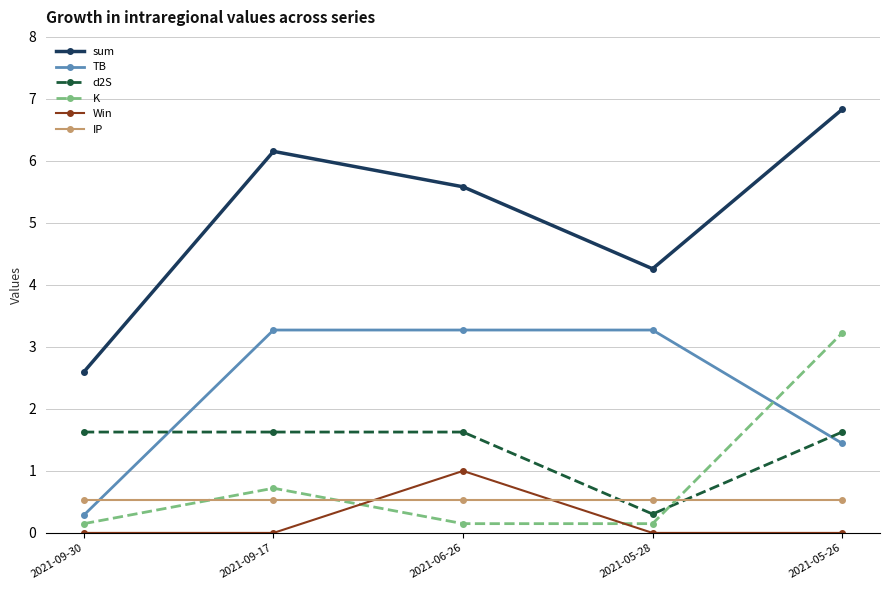

Which series has the largest range (max minus min)?

sum